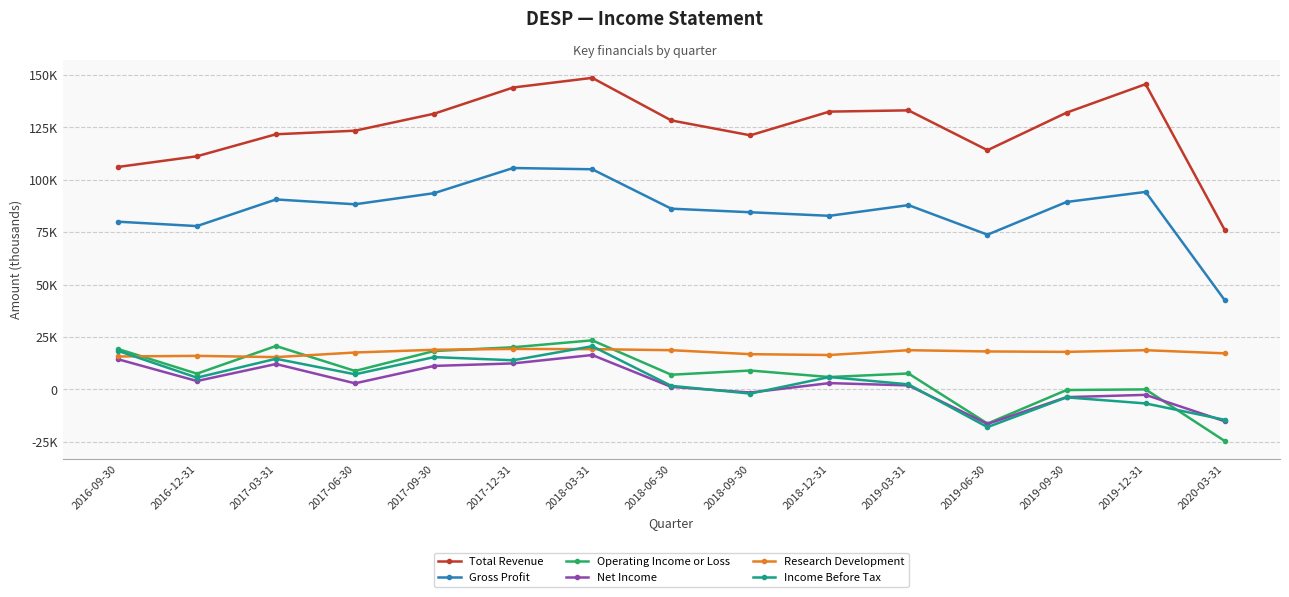

What are all the series names shown in the legend?

Total Revenue, Gross Profit, Operating Income or Loss, Net Income, Research Development, Income Before Tax